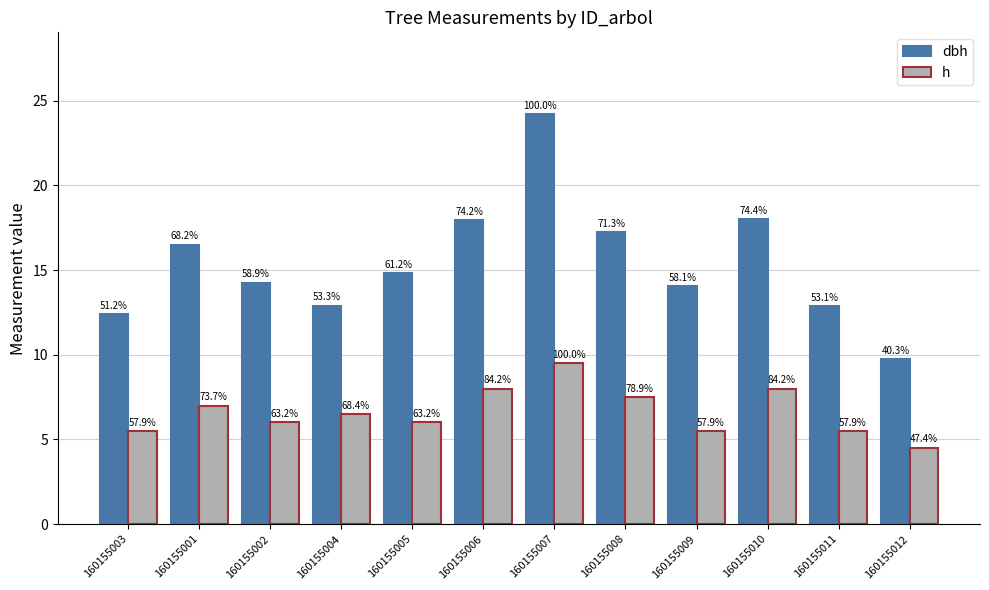

What are all the series names shown in the legend?

dbh, h